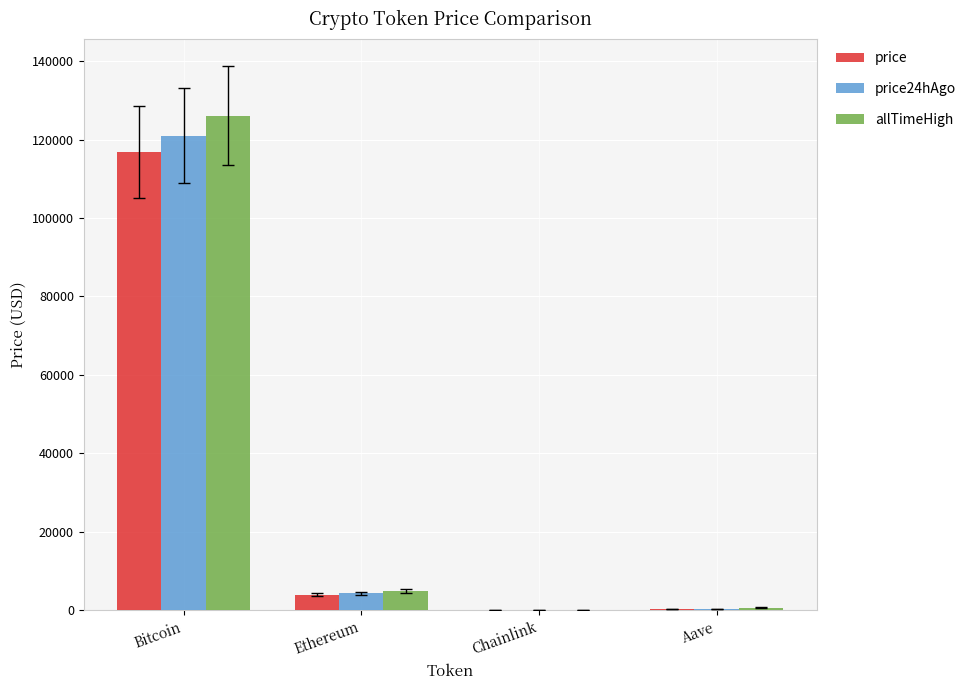

Is the value of price24hAgo at Bitcoin greater than the value of allTimeHigh at Bitcoin?

No